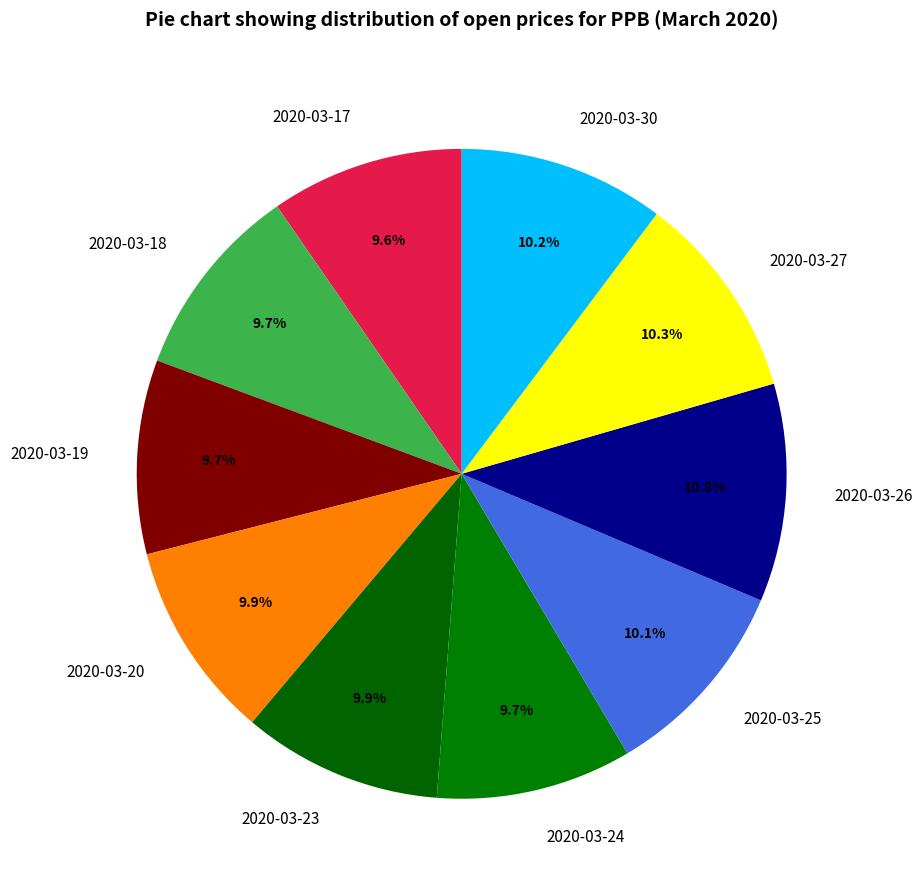

To the nearest percent, what percentage of the pie is 2020-03-18?

10%